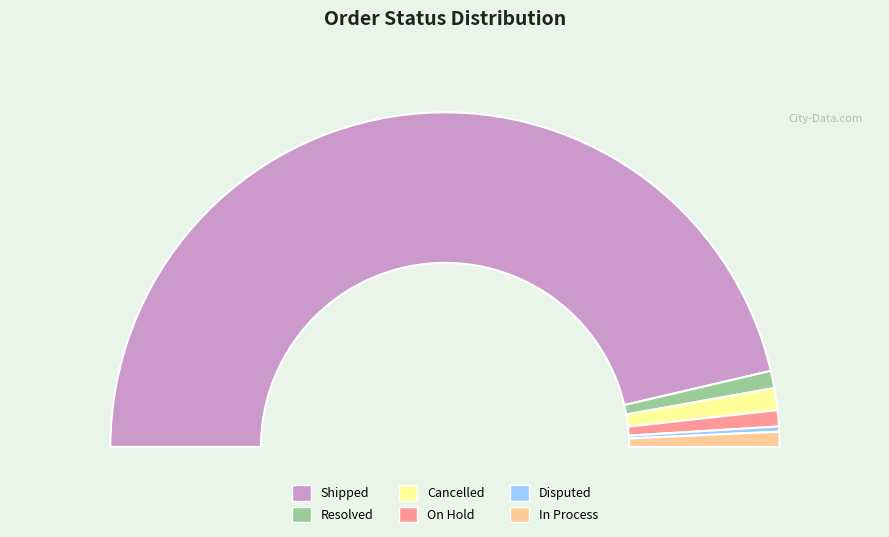

Rank the categories by value from highest to lowest.

Shipped, Cancelled, Resolved, On Hold, In Process, Disputed